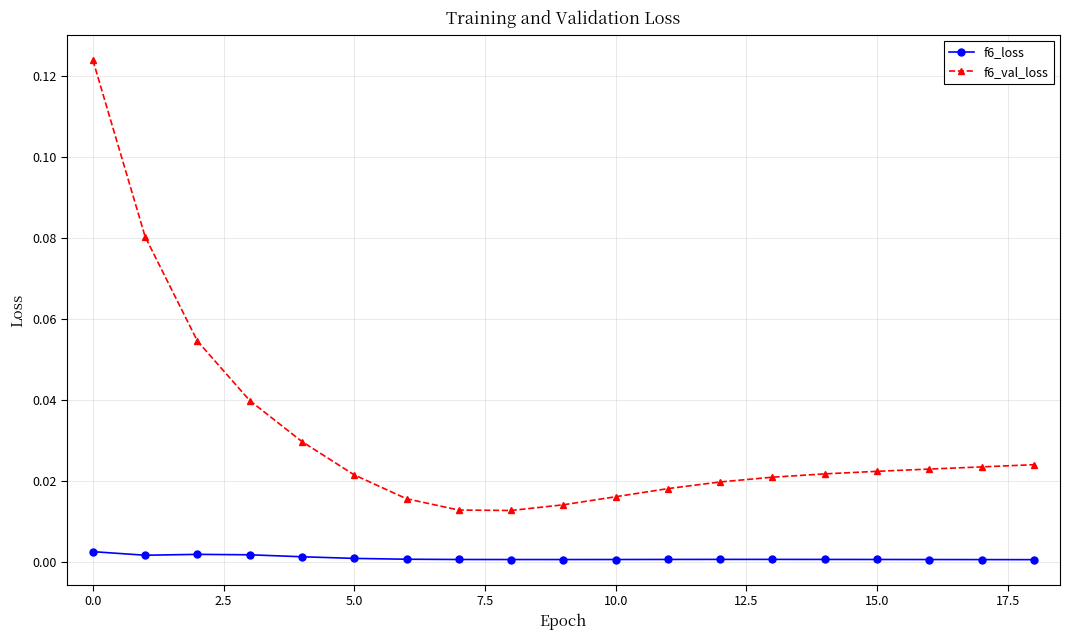

Is this an area chart (filled region under the line)?

No